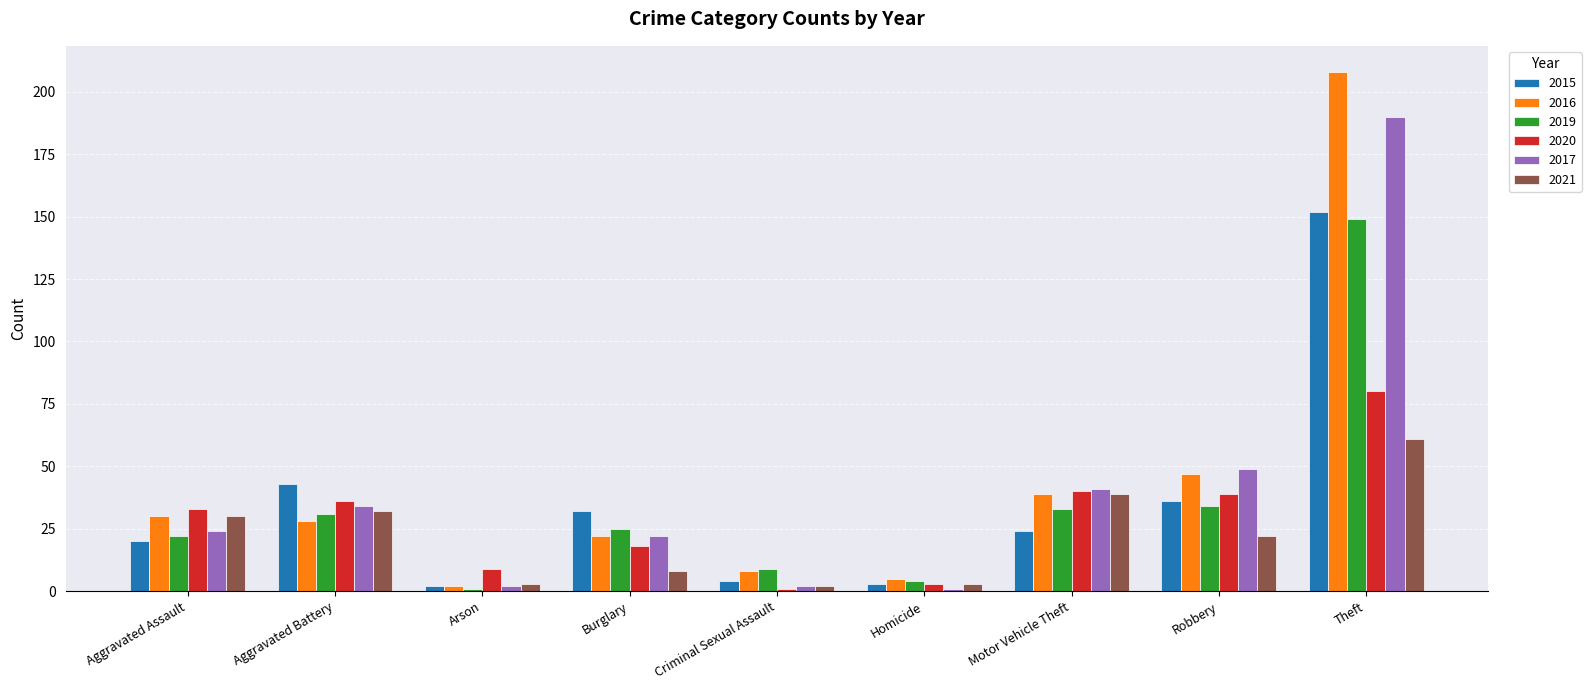

What is the value of the 2016 bar at the 6th from the left?

5